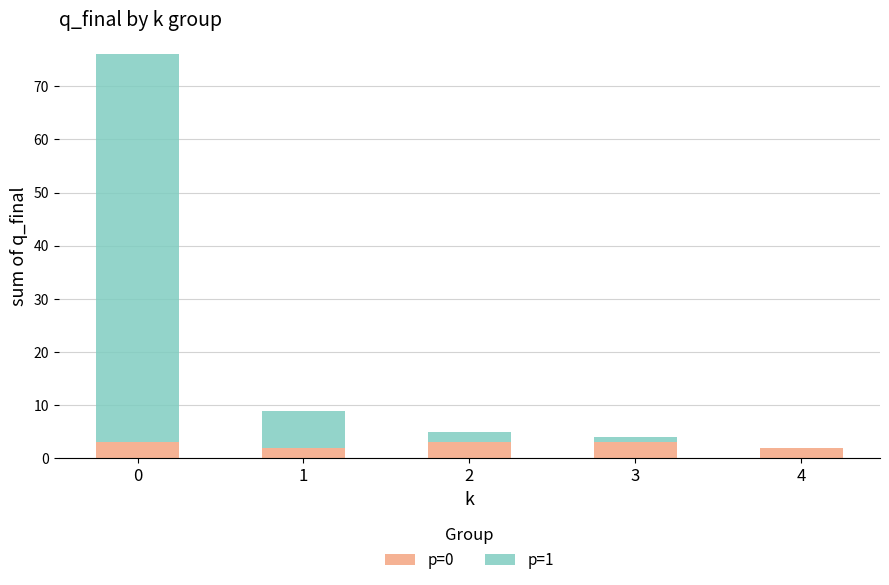

How many categories are shown in the chart?

5